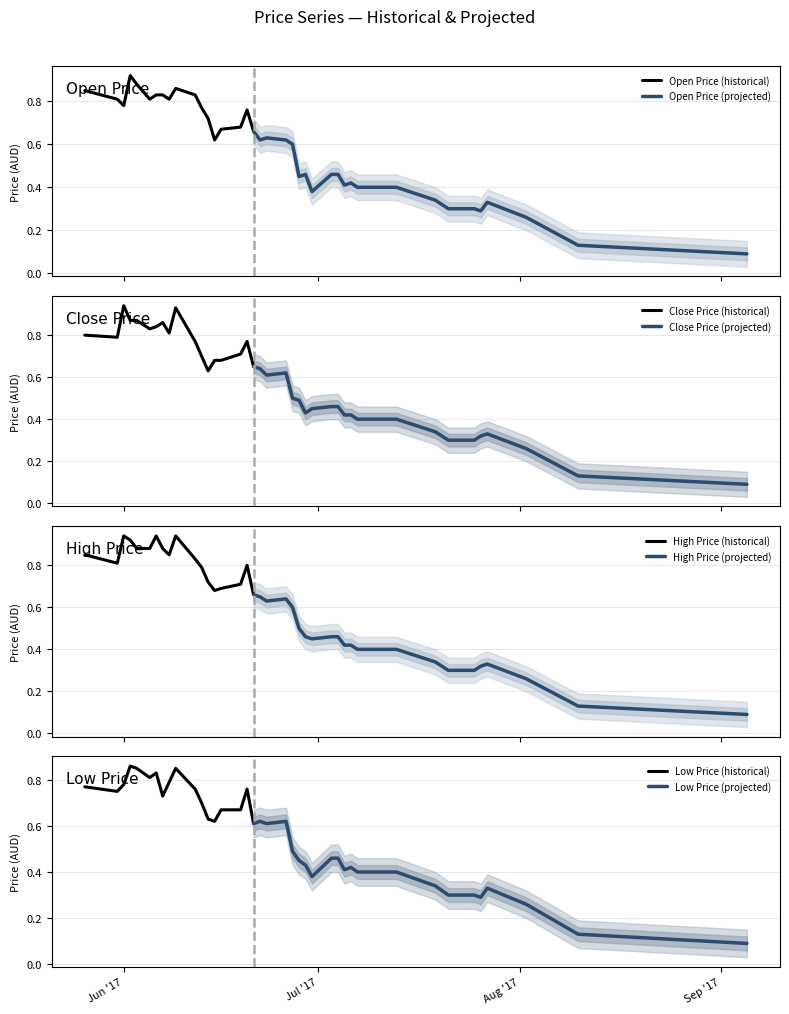

What is the sum of all OP values?

22.4